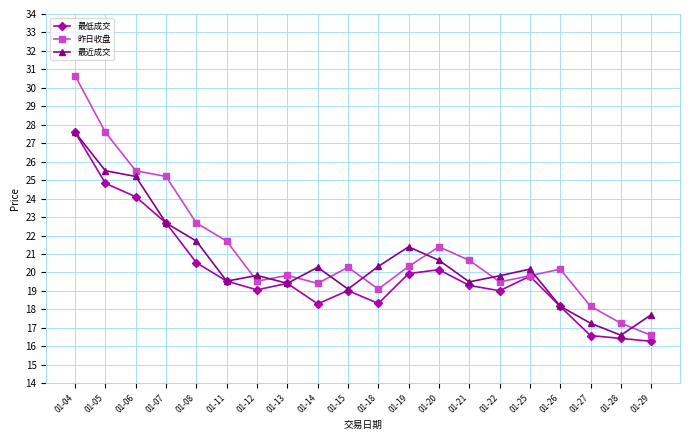

What is the difference between the highest and lowest values at 01-26?

2.0